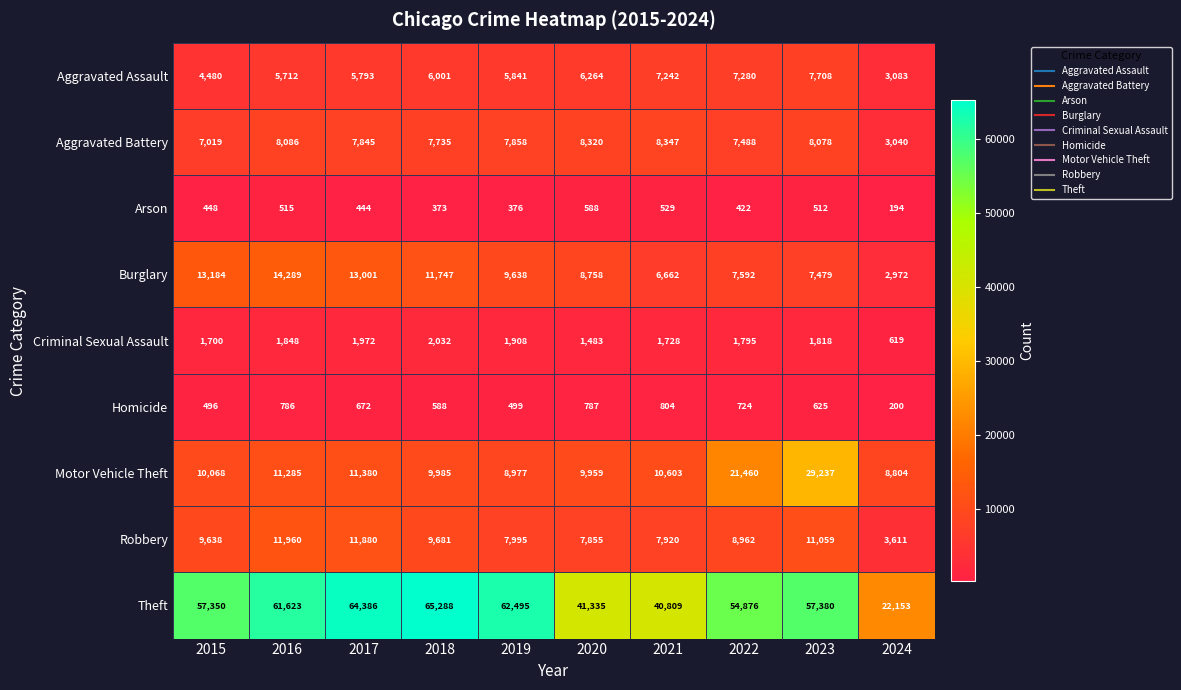

Where is Motor Vehicle Theft nearest to the value 19020?

2022